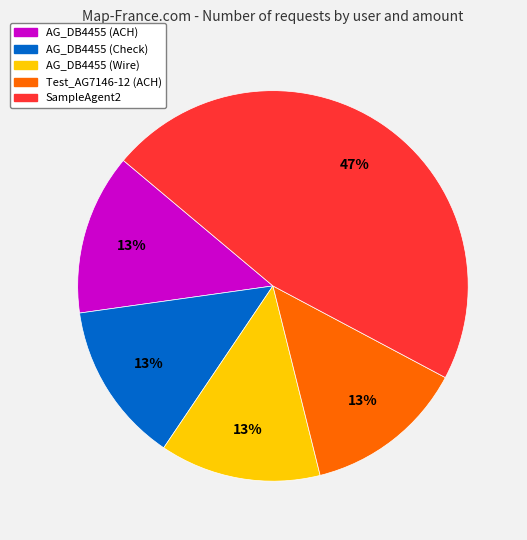

What is the largest slice in the pie chart?

SampleAgent2